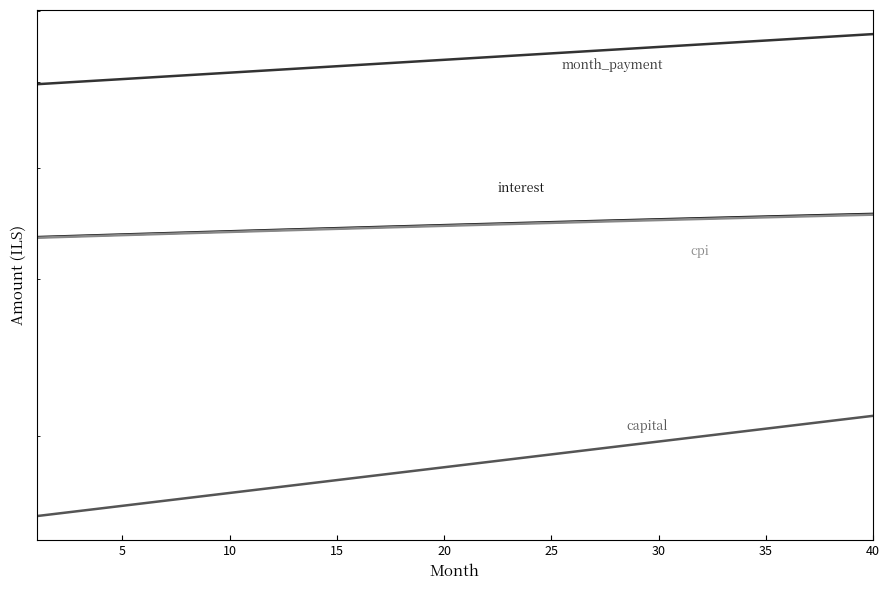

At which label is month_payment closest to 5312?

20